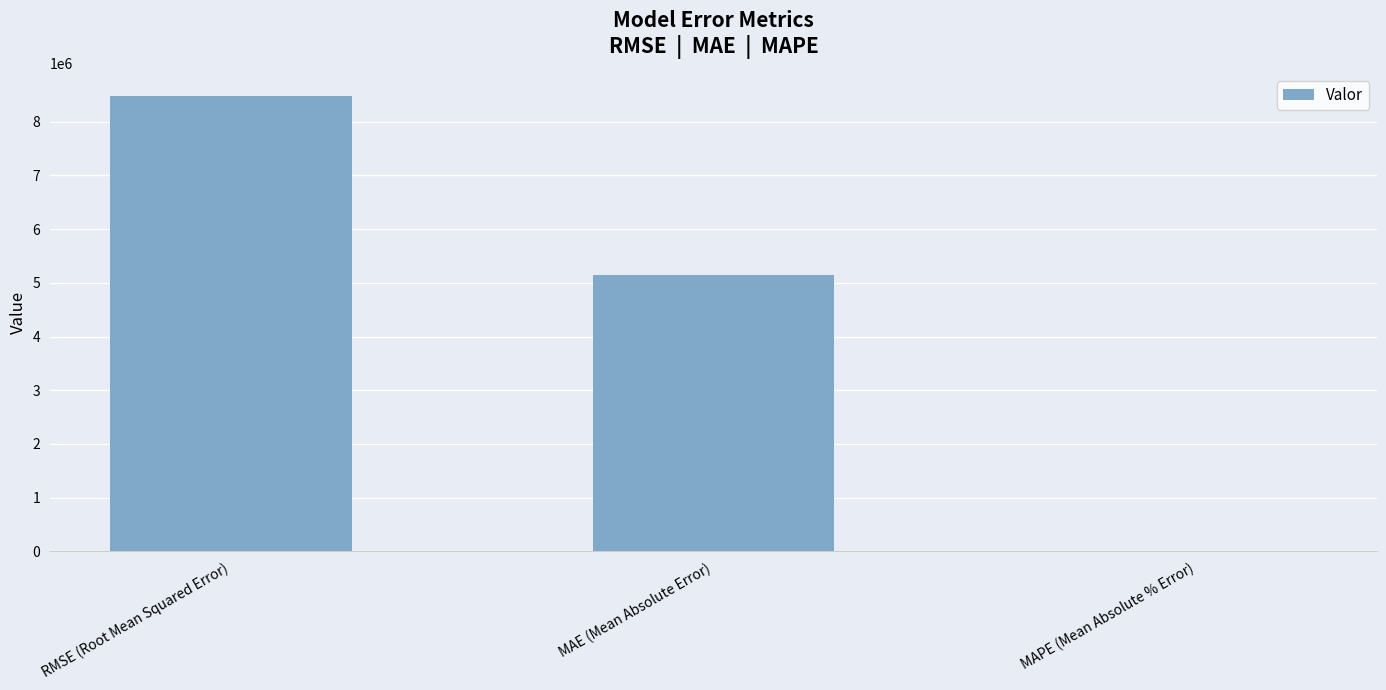

Which label corresponds to the largest value in the chart?

RMSE (Root Mean Squared Error)